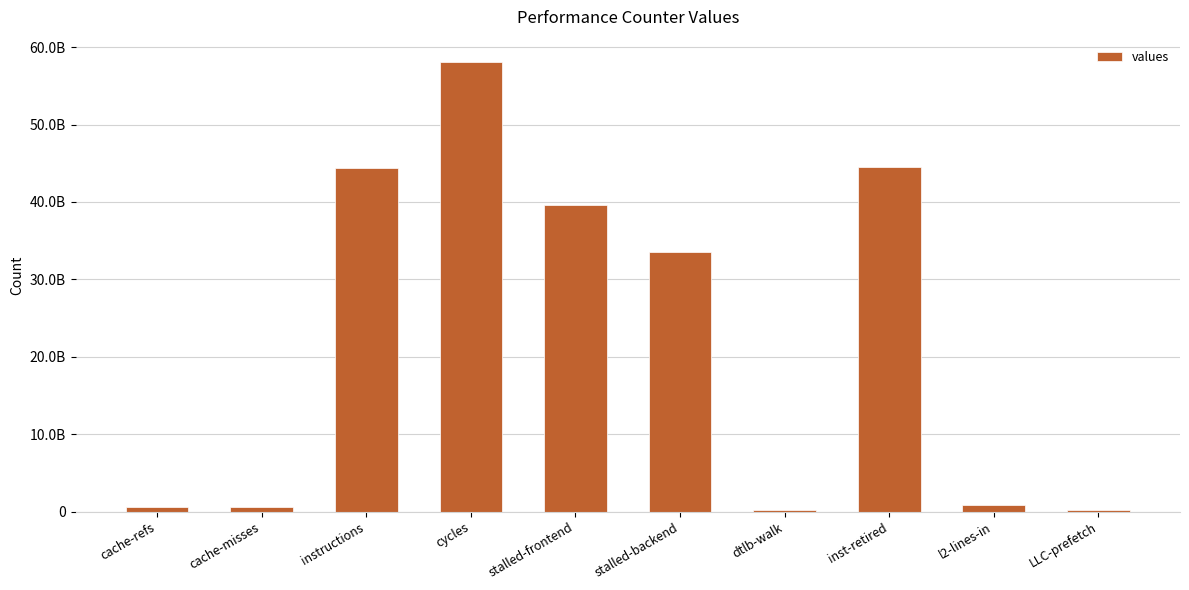

What value does the data have at stalled-backend, to the nearest 10?

33543809330